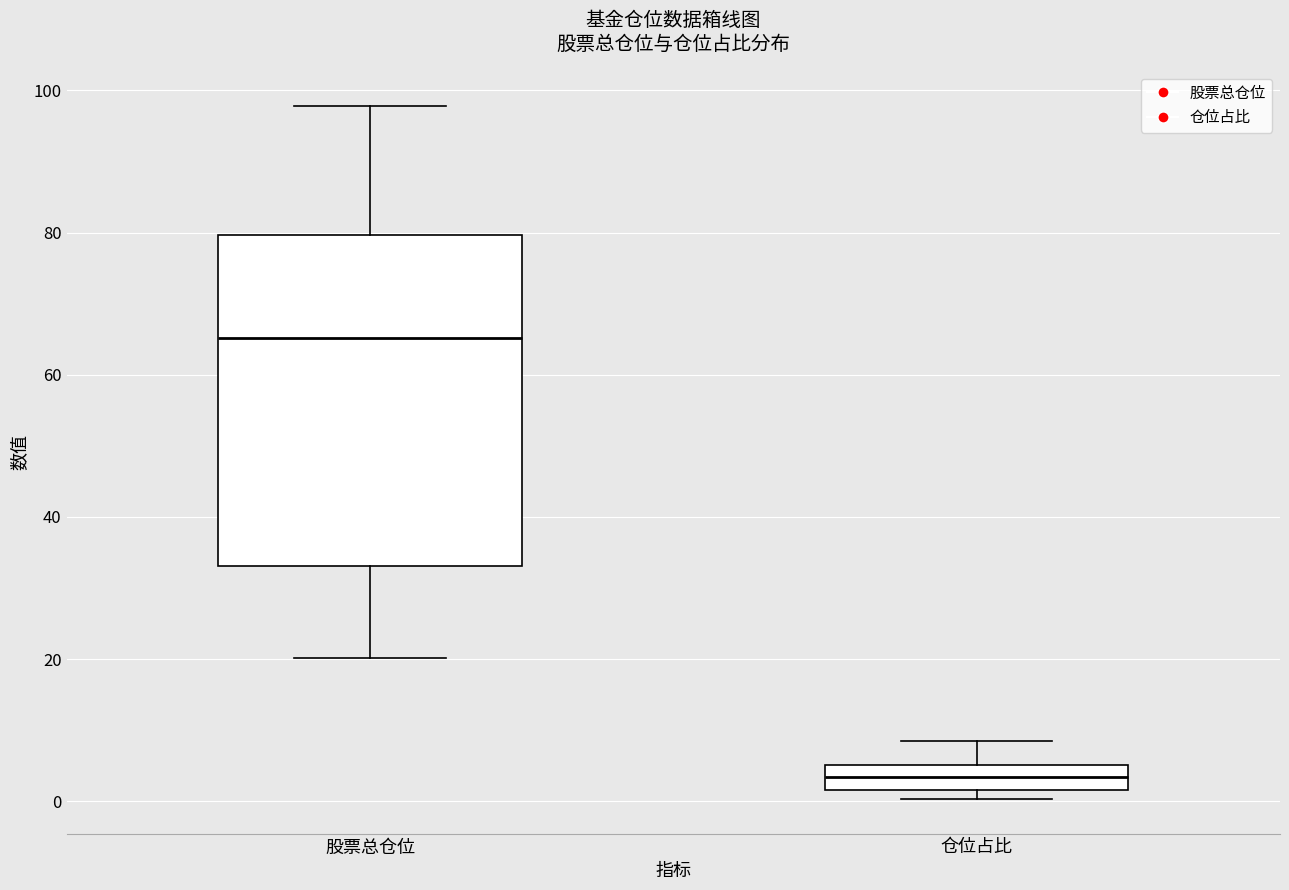

Reading left to right, transcribe this box plot: for each box, give where its median line is, the range the box spans, and where its two whiskers end, as read against the y-axis. The values are not printed on the chart, so give them approximately, as read against the axis.

股票总仓位: median 66, box 34 to 80, whiskers 20 to 98
仓位占比: median 4, box 2 to 6, whiskers 0 to 8